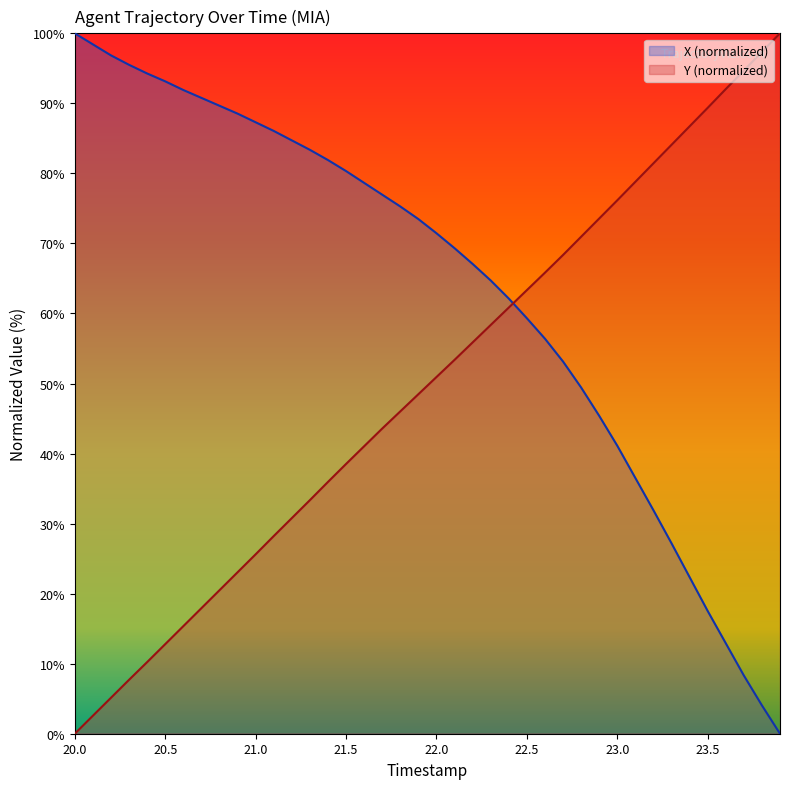

Is it true that Y equals 73.6 at 22.9?

True